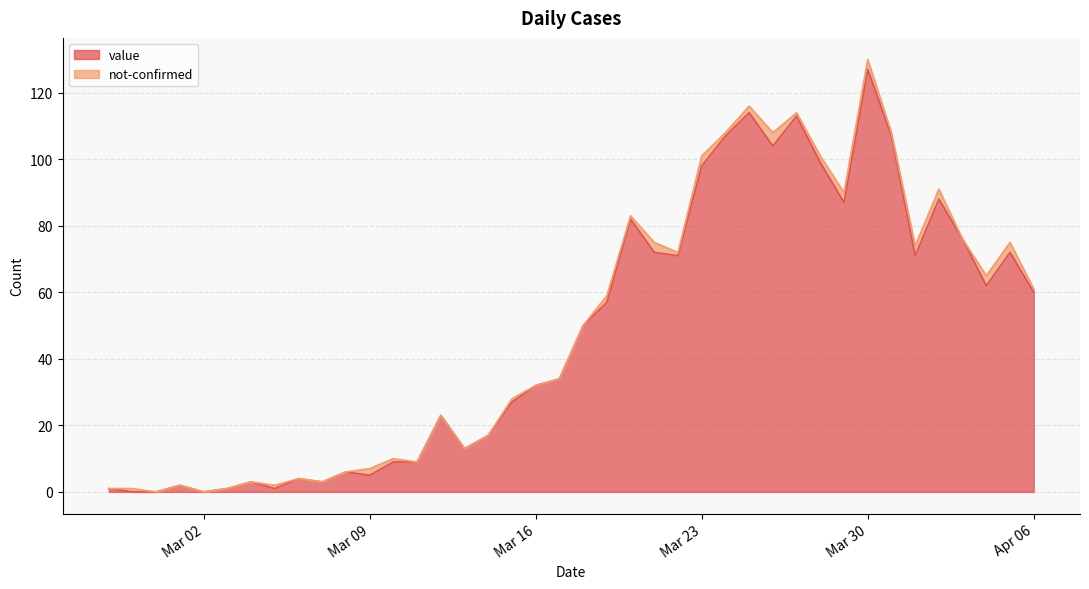

Which category has the highest value in the value series?

Mar 30